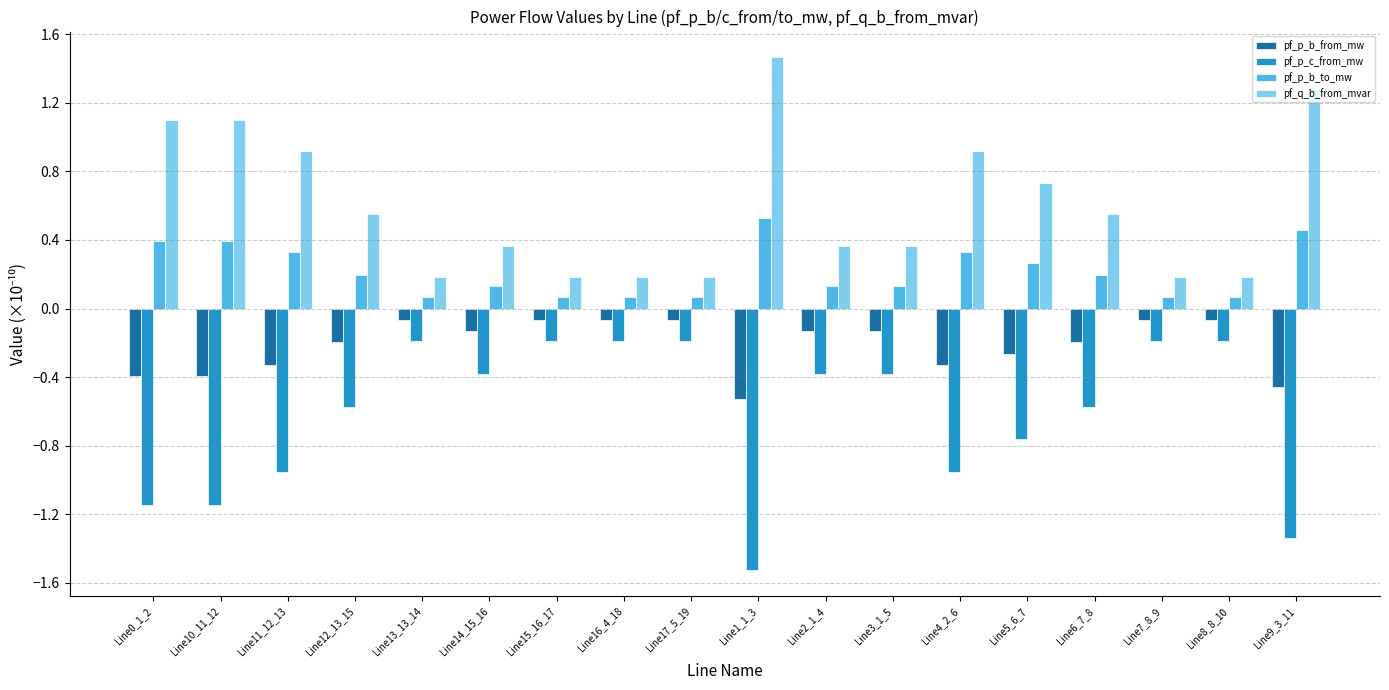

Is it true that pf_q_b_from_mvar equals 1.1 at Line0_1_2?

True